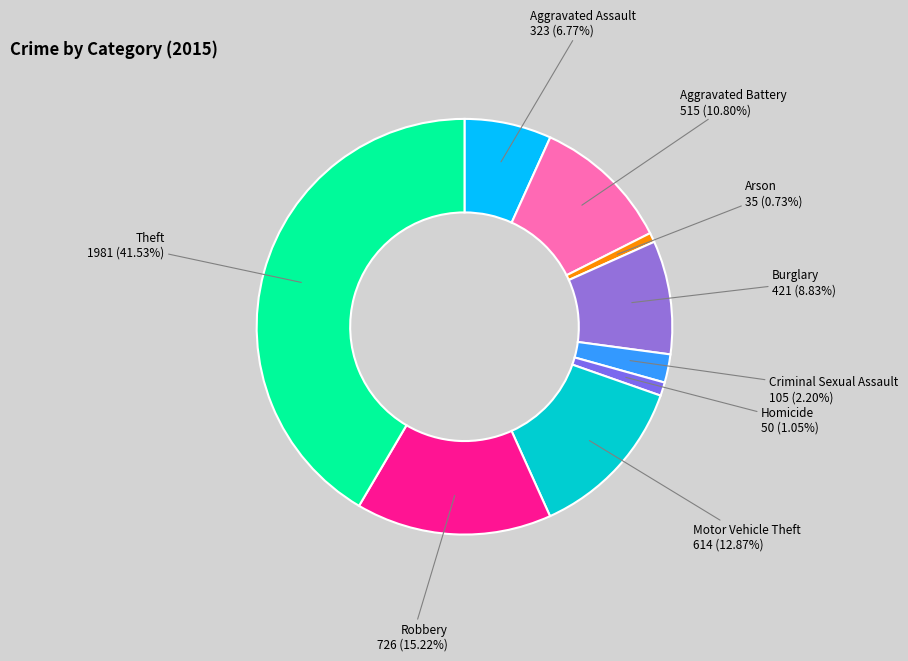

How many segments does this pie chart have?

9